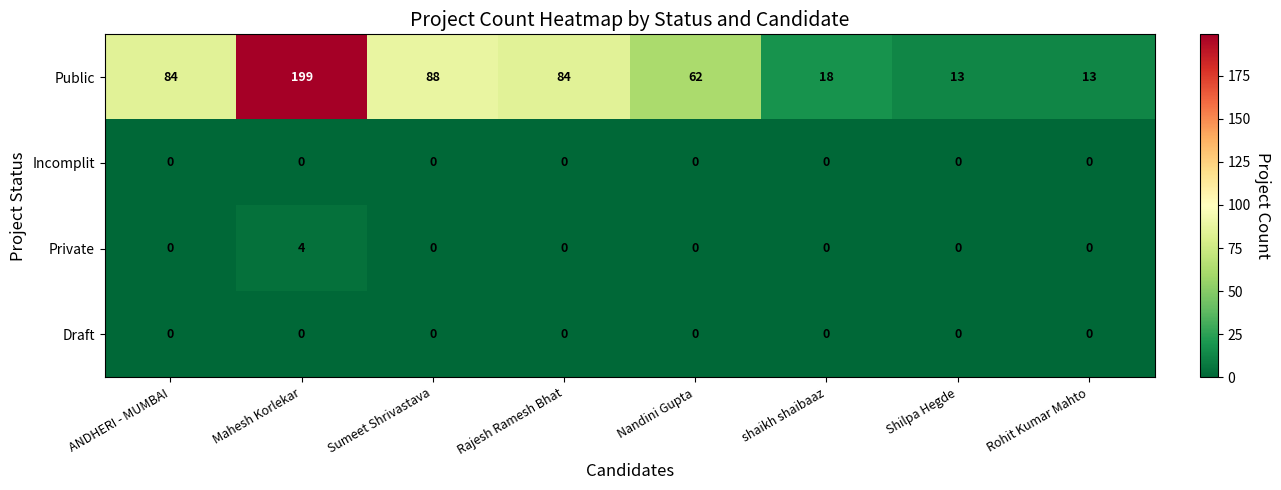

Between Sumeet Shrivastava and Nandini Gupta, which series saw the biggest shift?

Public